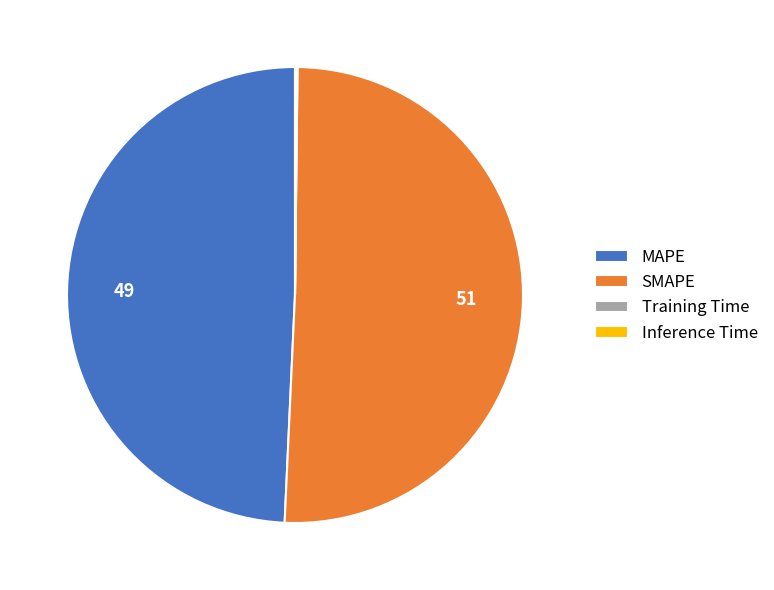

The MAPE slice represents 49% of the pie. True or false?

True